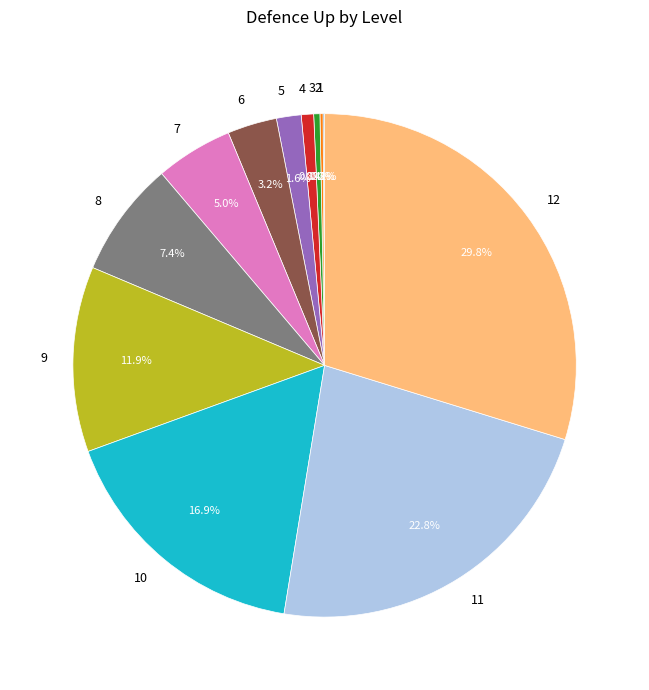

How much of the chart is everything except 3?

99.6%